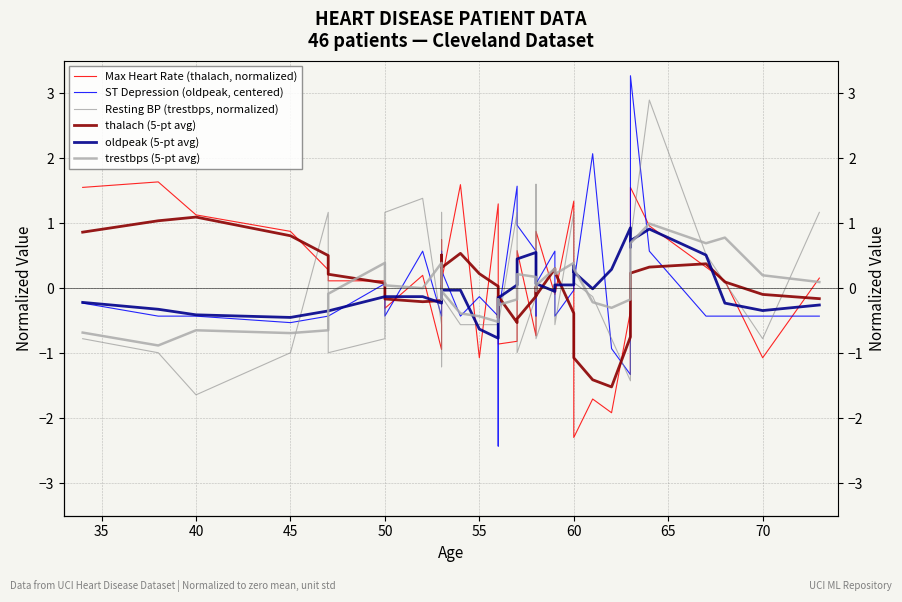

What is the difference between the maximum and minimum values in the oldpeak (5-pt avg) series?

1.7